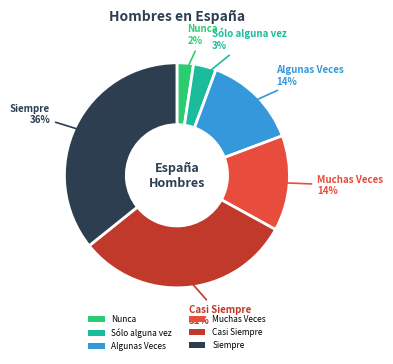

How many slices are in this pie chart?

6